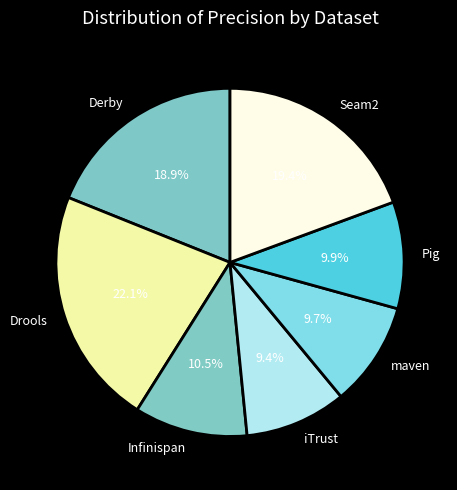

Does any single category account for the majority?

No